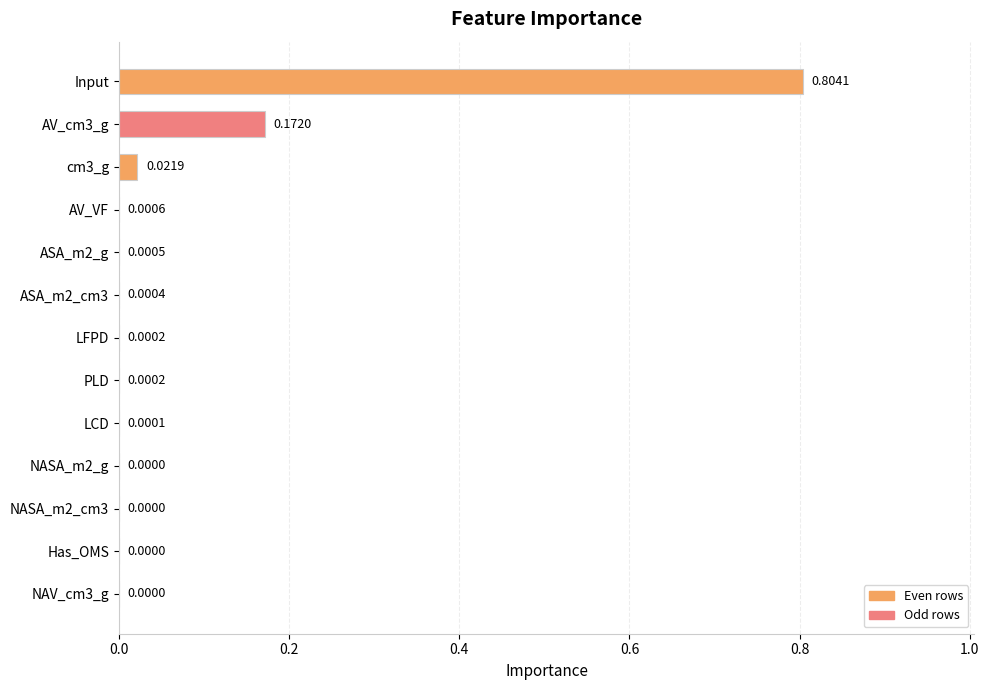

Which has a higher value, Input or LFPD?

Input